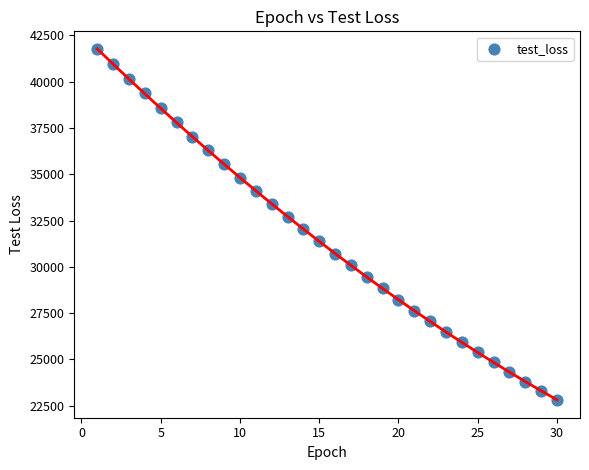

List the coordinates of all points as (Y, X) pairs, reading left to right.

(41752.1, 1.0)  (40941.2, 2.0)  (40174.6, 3.0)  (39372.1, 4.0)  (38572.9, 5.0)  (37799.4, 6.0)  (37040.9, 7.0)  (36288.0, 8.0)  (35539.3, 9.0)  (34809.5, 10.0)  (34097.8, 11.0)  (33407.8, 12.0)  (32709.2, 13.0)  (32027.6, 14.0)  (31368.0, 15.0)  (30709.6, 16.0)  (30077.3, 17.0)  (29451.9, 18.0)  (28830.5, 19.0)  (28232.7, 20.0)  (27638.3, 21.0)  (27053.3, 22.0)  (26478.7, 23.0)  (25925.0, 24.0)  (25384.4, 25.0)  (24837.0, 26.0)  (24313.1, 27.0)  (23799.5, 28.0)  (23298.6, 29.0)  (22794.7, 30.0)